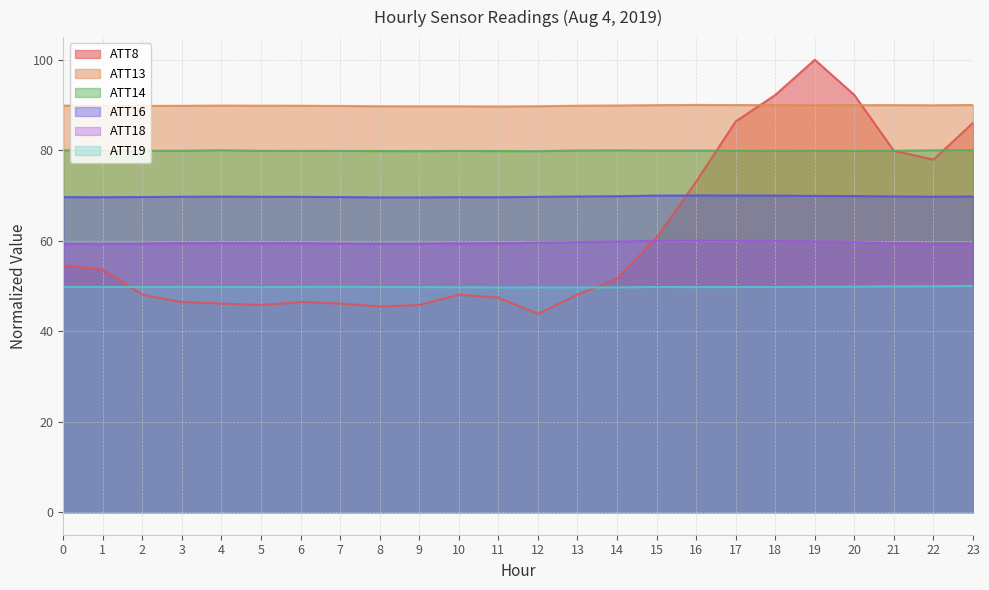

What is the spread (max minus min) of values at 12?

45.9